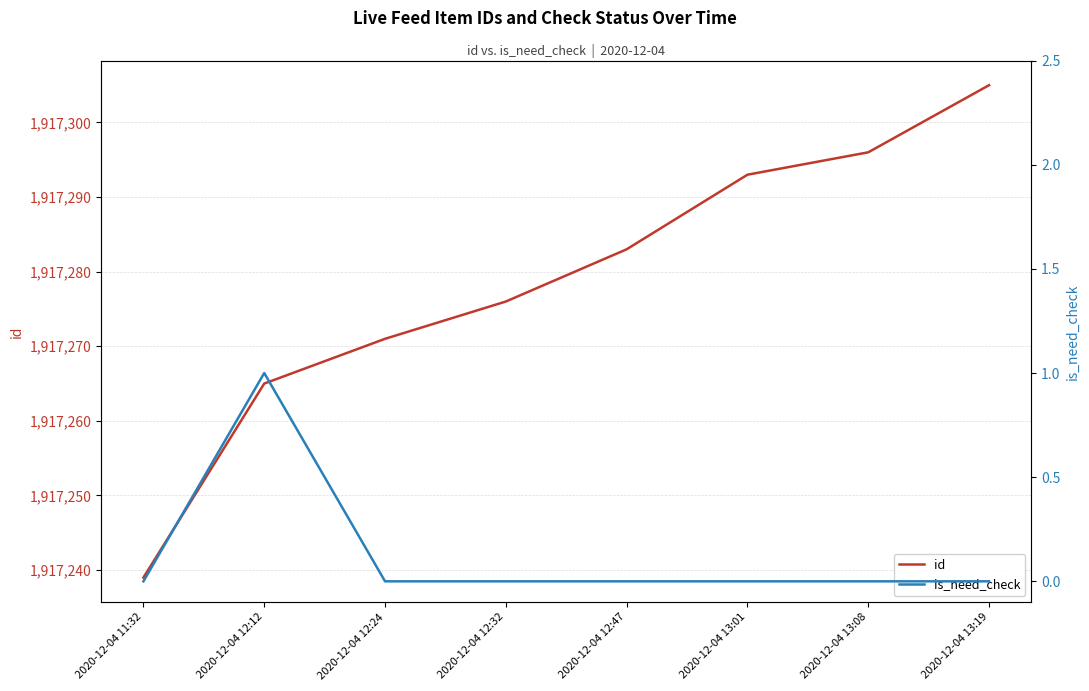

Count the is_need_check values in the range 0 to 1.

8